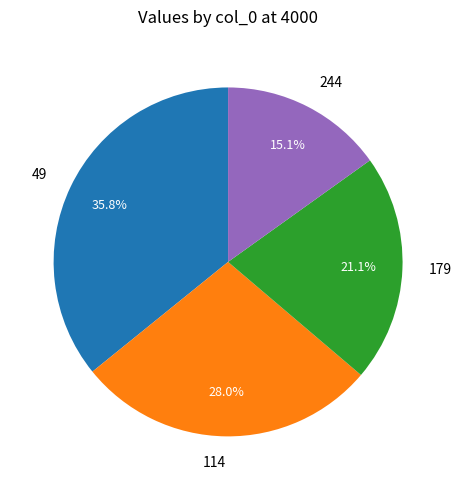

Rank the categories by value from lowest to highest.

244, 179, 114, 49